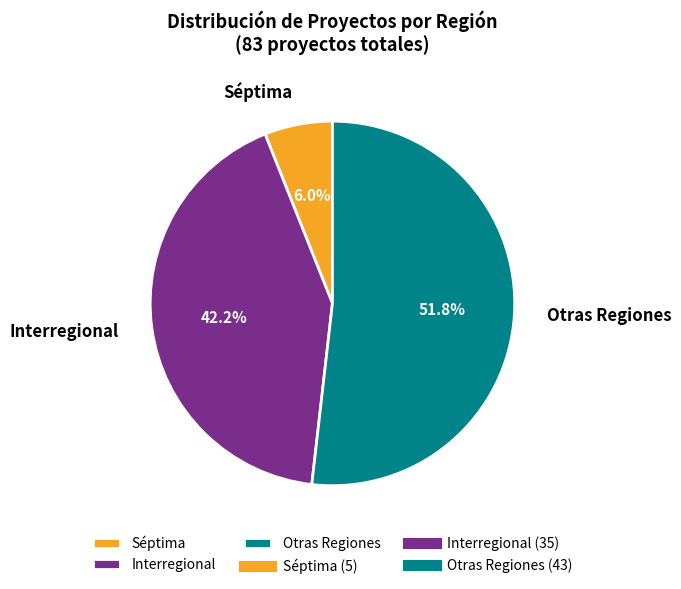

What is the largest slice in the pie chart?

Otras Regiones